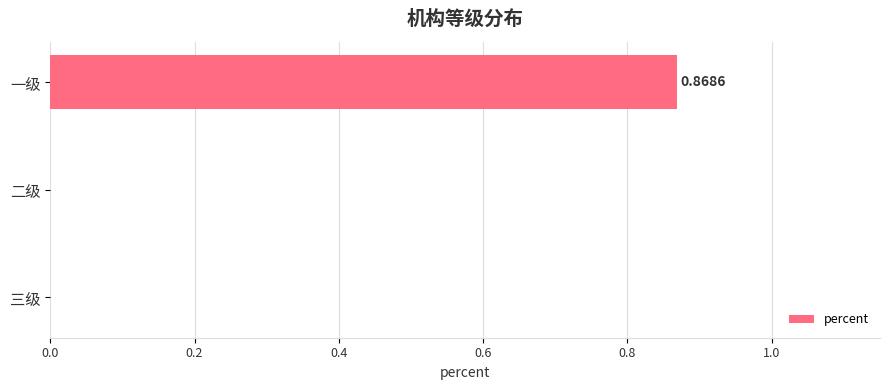

How many series are shown in this chart?

1